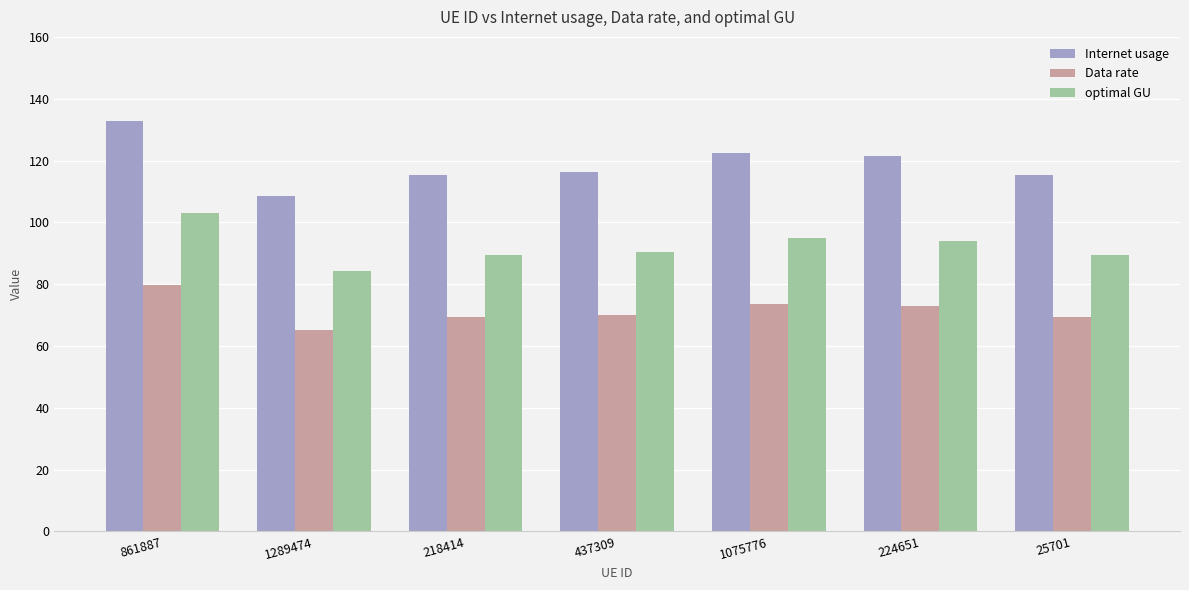

Are the bars horizontal?

No